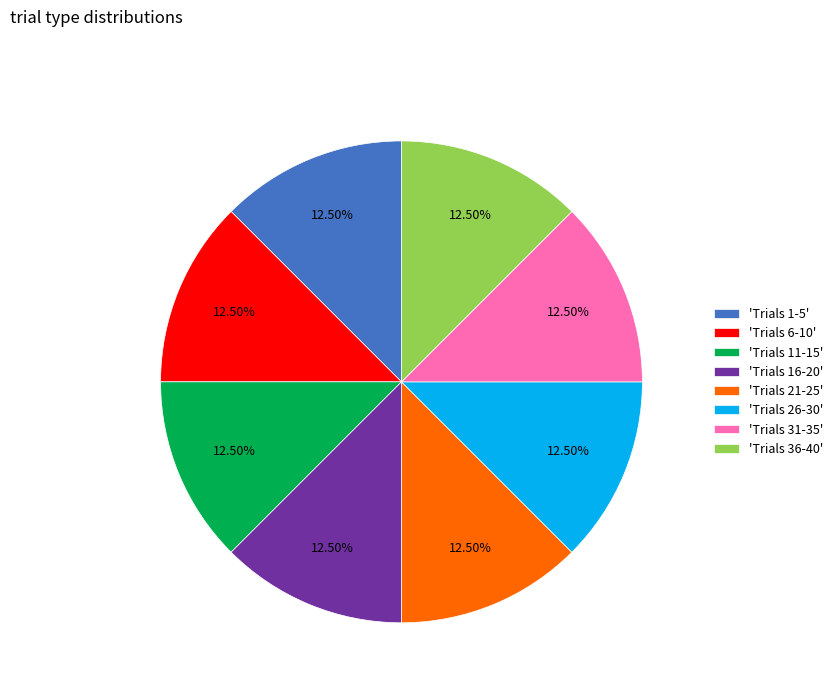

Is the sum of 'Trials 6-10' and 'Trials 36-40' greater than half?

No